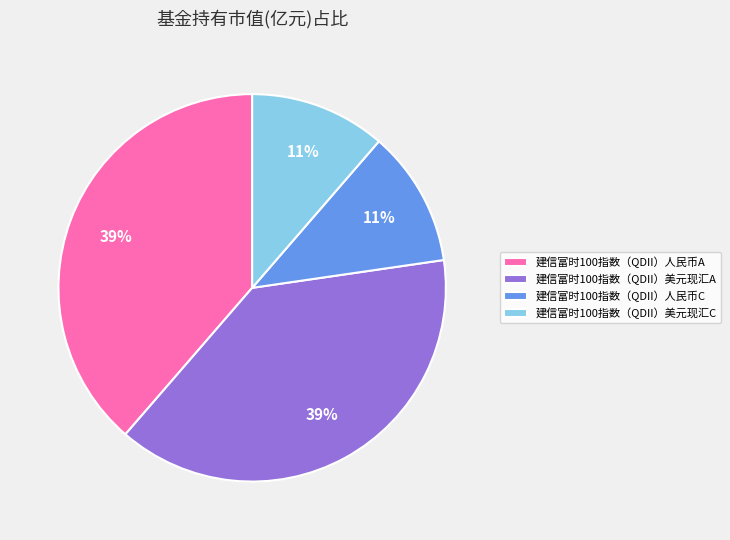

True or false: 建信富时100指数（QDII）美元现汇C accounts for 11% of the total.

True